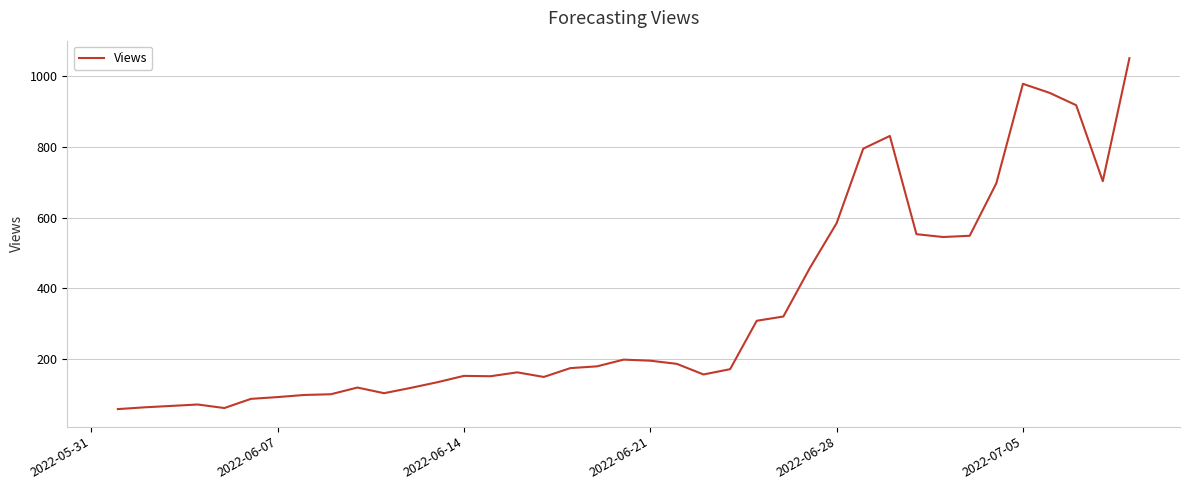

What is the smallest value displayed?

58.0